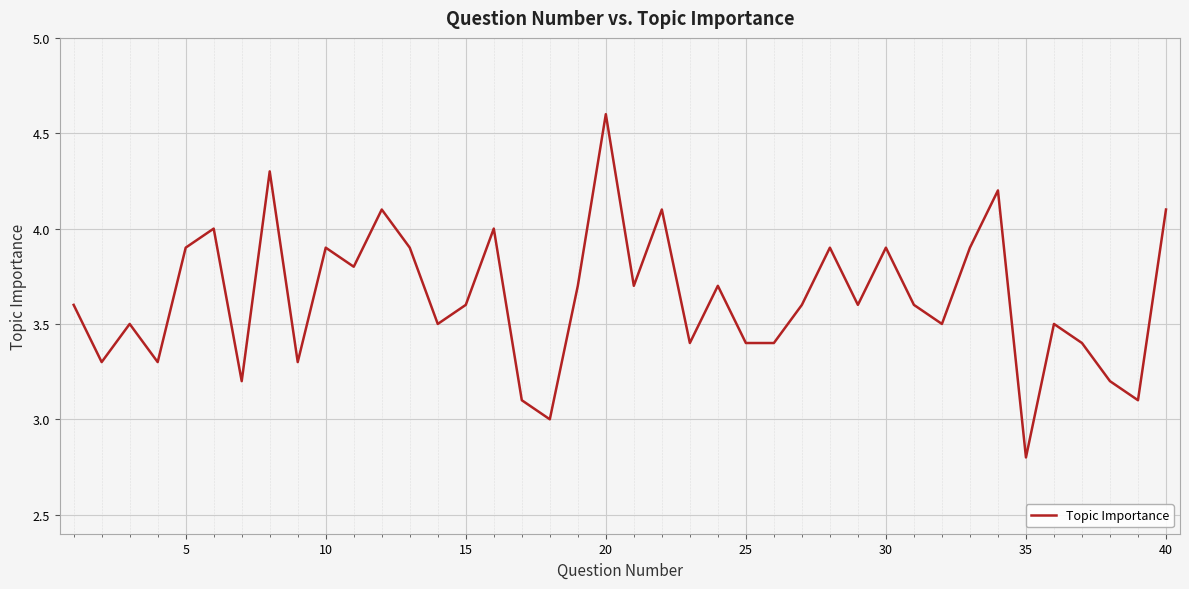

What is the difference between the maximum and minimum values?

1.8